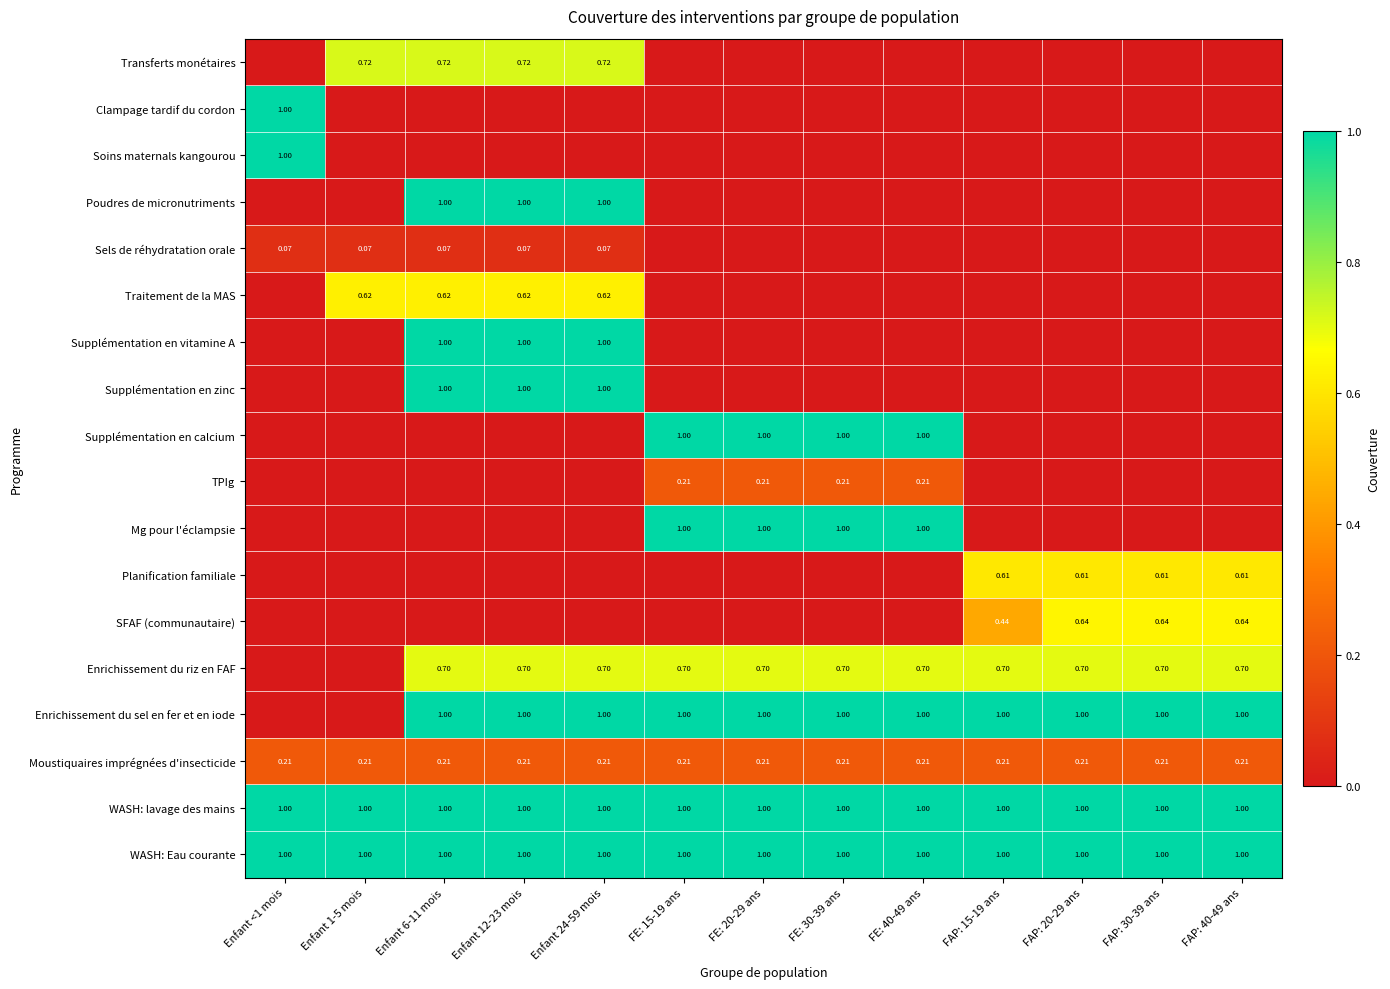

At which category is the sum across all series the highest?

Enfant 6-11 mois